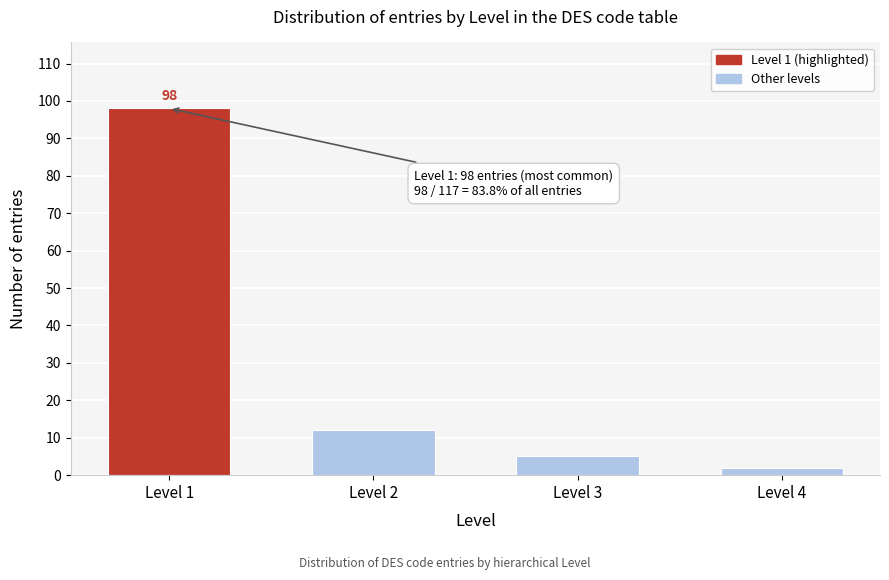

Reading left to right, what are all the values shown in this chart?

Level 1=98	Level 2=12	Level 3=5	Level 4=2